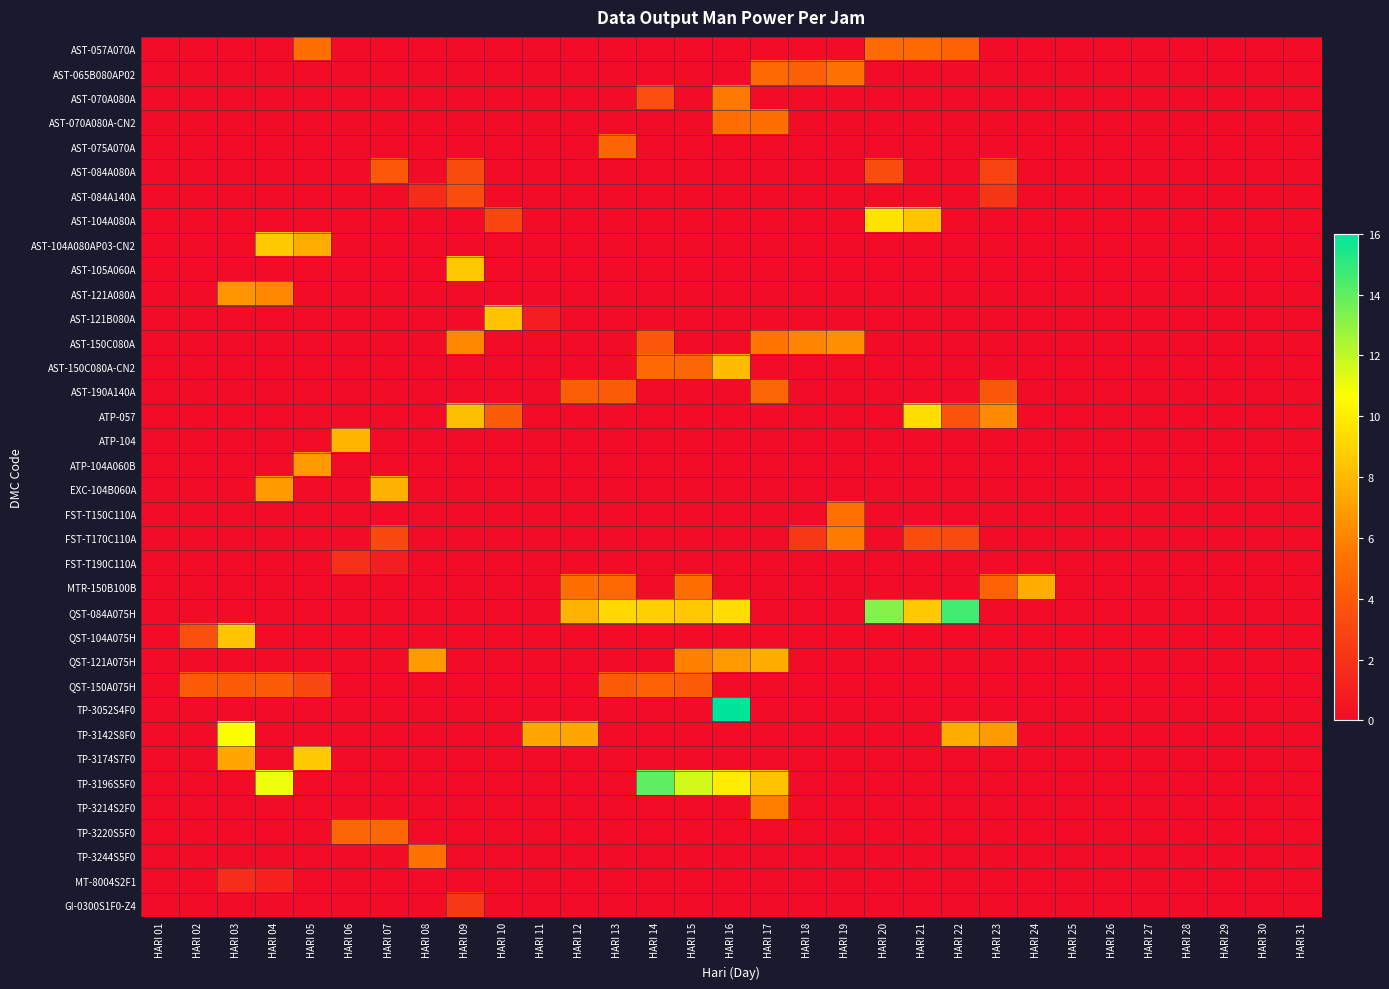

Reading left to right, what are all the values shown in this chart?

AST-057A070A: HARI 01=0.0	HARI 02=0.0	HARI 03=0.0	HARI 04=0.0	HARI 05=5.1	HARI 06=0.0	HARI 07=0.0	HARI 08=0.0	HARI 09=0.0	HARI 10=0.0	HARI 11=0.0	HARI 12=0.0	HARI 13=0.0	HARI 14=0.0	HARI 15=0.0	HARI 16=0.0	HARI 17=0.0	HARI 18=0.0	HARI 19=0.0	HARI 20=4.9	HARI 21=4.8	HARI 22=4.5	HARI 23=0.0	HARI 24=0.0	HARI 25=0.0	HARI 26=0.0	HARI 27=0.0	HARI 28=0.0	HARI 29=0.0	HARI 30=0.0	HARI 31=0.0
AST-065B080AP02: HARI 01=0.0	HARI 02=0.0	HARI 03=0.0	HARI 04=0.0	HARI 05=0.0	HARI 06=0.0	HARI 07=0.0	HARI 08=0.0	HARI 09=0.0	HARI 10=0.0	HARI 11=0.0	HARI 12=0.0	HARI 13=0.0	HARI 14=0.0	HARI 15=0.0	HARI 16=0.0	HARI 17=4.8	HARI 18=4.4	HARI 19=5.2	HARI 20=0.0	HARI 21=0.0	HARI 22=0.0	HARI 23=0.0	HARI 24=0.0	HARI 25=0.0	HARI 26=0.0	HARI 27=0.0	HARI 28=0.0	HARI 29=0.0	HARI 30=0.0	HARI 31=0.0
AST-070A080A: HARI 01=0.0	HARI 02=0.0	HARI 03=0.0	HARI 04=0.0	HARI 05=0.0	HARI 06=0.0	HARI 07=0.0	HARI 08=0.0	HARI 09=0.0	HARI 10=0.0	HARI 11=0.0	HARI 12=0.0	HARI 13=0.0	HARI 14=3.5	HARI 15=0.0	HARI 16=5.6	HARI 17=0.0	HARI 18=0.0	HARI 19=0.0	HARI 20=0.0	HARI 21=0.0	HARI 22=0.0	HARI 23=0.0	HARI 24=0.0	HARI 25=0.0	HARI 26=0.0	HARI 27=0.0	HARI 28=0.0	HARI 29=0.0	HARI 30=0.0	HARI 31=0.0
AST-070A080A-CN2: HARI 01=0.0	HARI 02=0.0	HARI 03=0.0	HARI 04=0.0	HARI 05=0.0	HARI 06=0.0	HARI 07=0.0	HARI 08=0.0	HARI 09=0.0	HARI 10=0.0	HARI 11=0.0	HARI 12=0.0	HARI 13=0.0	HARI 14=0.0	HARI 15=0.0	HARI 16=5.0	HARI 17=5.1	HARI 18=0.0	HARI 19=0.0	HARI 20=0.0	HARI 21=0.0	HARI 22=0.0	HARI 23=0.0	HARI 24=0.0	HARI 25=0.0	HARI 26=0.0	HARI 27=0.0	HARI 28=0.0	HARI 29=0.0	HARI 30=0.0	HARI 31=0.0
AST-075A070A: HARI 01=0.0	HARI 02=0.0	HARI 03=0.0	HARI 04=0.0	HARI 05=0.0	HARI 06=0.0	HARI 07=0.0	HARI 08=0.0	HARI 09=0.0	HARI 10=0.0	HARI 11=0.0	HARI 12=0.0	HARI 13=4.6	HARI 14=0.0	HARI 15=0.0	HARI 16=0.0	HARI 17=0.0	HARI 18=0.0	HARI 19=0.0	HARI 20=0.0	HARI 21=0.0	HARI 22=0.0	HARI 23=0.0	HARI 24=0.0	HARI 25=0.0	HARI 26=0.0	HARI 27=0.0	HARI 28=0.0	HARI 29=0.0	HARI 30=0.0	HARI 31=0.0
AST-084A080A: HARI 01=0.0	HARI 02=0.0	HARI 03=0.0	HARI 04=0.0	HARI 05=0.0	HARI 06=0.0	HARI 07=4.0	HARI 08=0.0	HARI 09=3.3	HARI 10=0.0	HARI 11=0.0	HARI 12=0.0	HARI 13=0.0	HARI 14=0.0	HARI 15=0.0	HARI 16=0.0	HARI 17=0.0	HARI 18=0.0	HARI 19=0.0	HARI 20=3.4	HARI 21=0.0	HARI 22=0.0	HARI 23=2.9	HARI 24=0.0	HARI 25=0.0	HARI 26=0.0	HARI 27=0.0	HARI 28=0.0	HARI 29=0.0	HARI 30=0.0	HARI 31=0.0
AST-084A140A: HARI 01=0.0	HARI 02=0.0	HARI 03=0.0	HARI 04=0.0	HARI 05=0.0	HARI 06=0.0	HARI 07=0.0	HARI 08=1.6	HARI 09=3.4	HARI 10=0.0	HARI 11=0.0	HARI 12=0.0	HARI 13=0.0	HARI 14=0.0	HARI 15=0.0	HARI 16=0.0	HARI 17=0.0	HARI 18=0.0	HARI 19=0.0	HARI 20=0.0	HARI 21=0.0	HARI 22=0.0	HARI 23=2.2	HARI 24=0.0	HARI 25=0.0	HARI 26=0.0	HARI 27=0.0	HARI 28=0.0	HARI 29=0.0	HARI 30=0.0	HARI 31=0.0
AST-104A080A: HARI 01=0.0	HARI 02=0.0	HARI 03=0.0	HARI 04=0.0	HARI 05=0.0	HARI 06=0.0	HARI 07=0.0	HARI 08=0.0	HARI 09=0.0	HARI 10=3.0	HARI 11=0.0	HARI 12=0.0	HARI 13=0.0	HARI 14=0.0	HARI 15=0.0	HARI 16=0.0	HARI 17=0.0	HARI 18=0.0	HARI 19=0.0	HARI 20=9.6	HARI 21=8.4	HARI 22=0.0	HARI 23=0.0	HARI 24=0.0	HARI 25=0.0	HARI 26=0.0	HARI 27=0.0	HARI 28=0.0	HARI 29=0.0	HARI 30=0.0	HARI 31=0.0
AST-104A080AP03-CN2: HARI 01=0.0	HARI 02=0.0	HARI 03=0.0	HARI 04=8.7	HARI 05=7.5	HARI 06=0.0	HARI 07=0.0	HARI 08=0.0	HARI 09=0.0	HARI 10=0.0	HARI 11=0.0	HARI 12=0.0	HARI 13=0.0	HARI 14=0.0	HARI 15=0.0	HARI 16=0.0	HARI 17=0.0	HARI 18=0.0	HARI 19=0.0	HARI 20=0.0	HARI 21=0.0	HARI 22=0.0	HARI 23=0.0	HARI 24=0.0	HARI 25=0.0	HARI 26=0.0	HARI 27=0.0	HARI 28=0.0	HARI 29=0.0	HARI 30=0.0	HARI 31=0.0
AST-105A060A: HARI 01=0.0	HARI 02=0.0	HARI 03=0.0	HARI 04=0.0	HARI 05=0.0	HARI 06=0.0	HARI 07=0.0	HARI 08=0.0	HARI 09=8.6	HARI 10=0.0	HARI 11=0.0	HARI 12=0.0	HARI 13=0.0	HARI 14=0.0	HARI 15=0.0	HARI 16=0.0	HARI 17=0.0	HARI 18=0.0	HARI 19=0.0	HARI 20=0.0	HARI 21=0.0	HARI 22=0.0	HARI 23=0.0	HARI 24=0.0	HARI 25=0.0	HARI 26=0.0	HARI 27=0.0	HARI 28=0.0	HARI 29=0.0	HARI 30=0.0	HARI 31=0.0
AST-121A080A: HARI 01=0.0	HARI 02=0.0	HARI 03=6.7	HARI 04=6.1	HARI 05=0.0	HARI 06=0.0	HARI 07=0.0	HARI 08=0.0	HARI 09=0.0	HARI 10=0.0	HARI 11=0.0	HARI 12=0.0	HARI 13=0.0	HARI 14=0.0	HARI 15=0.0	HARI 16=0.0	HARI 17=0.0	HARI 18=0.0	HARI 19=0.0	HARI 20=0.0	HARI 21=0.0	HARI 22=0.0	HARI 23=0.0	HARI 24=0.0	HARI 25=0.0	HARI 26=0.0	HARI 27=0.0	HARI 28=0.0	HARI 29=0.0	HARI 30=0.0	HARI 31=0.0
AST-121B080A: HARI 01=0.0	HARI 02=0.0	HARI 03=0.0	HARI 04=0.0	HARI 05=0.0	HARI 06=0.0	HARI 07=0.0	HARI 08=0.0	HARI 09=0.0	HARI 10=8.4	HARI 11=0.9	HARI 12=0.0	HARI 13=0.0	HARI 14=0.0	HARI 15=0.0	HARI 16=0.0	HARI 17=0.0	HARI 18=0.0	HARI 19=0.0	HARI 20=0.0	HARI 21=0.0	HARI 22=0.0	HARI 23=0.0	HARI 24=0.0	HARI 25=0.0	HARI 26=0.0	HARI 27=0.0	HARI 28=0.0	HARI 29=0.0	HARI 30=0.0	HARI 31=0.0
AST-150C080A: HARI 01=0.0	HARI 02=0.0	HARI 03=0.0	HARI 04=0.0	HARI 05=0.0	HARI 06=0.0	HARI 07=0.0	HARI 08=0.0	HARI 09=6.1	HARI 10=0.0	HARI 11=0.0	HARI 12=0.0	HARI 13=0.0	HARI 14=3.9	HARI 15=0.0	HARI 16=0.0	HARI 17=5.4	HARI 18=6.0	HARI 19=6.4	HARI 20=0.0	HARI 21=0.0	HARI 22=0.0	HARI 23=0.0	HARI 24=0.0	HARI 25=0.0	HARI 26=0.0	HARI 27=0.0	HARI 28=0.0	HARI 29=0.0	HARI 30=0.0	HARI 31=0.0
AST-150C080A-CN2: HARI 01=0.0	HARI 02=0.0	HARI 03=0.0	HARI 04=0.0	HARI 05=0.0	HARI 06=0.0	HARI 07=0.0	HARI 08=0.0	HARI 09=0.0	HARI 10=0.0	HARI 11=0.0	HARI 12=0.0	HARI 13=0.0	HARI 14=4.8	HARI 15=4.7	HARI 16=8.1	HARI 17=0.0	HARI 18=0.0	HARI 19=0.0	HARI 20=0.0	HARI 21=0.0	HARI 22=0.0	HARI 23=0.0	HARI 24=0.0	HARI 25=0.0	HARI 26=0.0	HARI 27=0.0	HARI 28=0.0	HARI 29=0.0	HARI 30=0.0	HARI 31=0.0
AST-190A140A: HARI 01=0.0	HARI 02=0.0	HARI 03=0.0	HARI 04=0.0	HARI 05=0.0	HARI 06=0.0	HARI 07=0.0	HARI 08=0.0	HARI 09=0.0	HARI 10=0.0	HARI 11=0.0	HARI 12=4.3	HARI 13=4.2	HARI 14=0.0	HARI 15=0.0	HARI 16=0.0	HARI 17=4.7	HARI 18=0.0	HARI 19=0.0	HARI 20=0.0	HARI 21=0.0	HARI 22=0.0	HARI 23=3.9	HARI 24=0.0	HARI 25=0.0	HARI 26=0.0	HARI 27=0.0	HARI 28=0.0	HARI 29=0.0	HARI 30=0.0	HARI 31=0.0
ATP-057: HARI 01=0.0	HARI 02=0.0	HARI 03=0.0	HARI 04=0.0	HARI 05=0.0	HARI 06=0.0	HARI 07=0.0	HARI 08=0.0	HARI 09=8.2	HARI 10=4.1	HARI 11=0.0	HARI 12=0.0	HARI 13=0.0	HARI 14=0.0	HARI 15=0.0	HARI 16=0.0	HARI 17=0.0	HARI 18=0.0	HARI 19=0.0	HARI 20=0.0	HARI 21=9.4	HARI 22=3.7	HARI 23=6.2	HARI 24=0.0	HARI 25=0.0	HARI 26=0.0	HARI 27=0.0	HARI 28=0.0	HARI 29=0.0	HARI 30=0.0	HARI 31=0.0
ATP-104: HARI 01=0.0	HARI 02=0.0	HARI 03=0.0	HARI 04=0.0	HARI 05=0.0	HARI 06=7.9	HARI 07=0.0	HARI 08=0.0	HARI 09=0.0	HARI 10=0.0	HARI 11=0.0	HARI 12=0.0	HARI 13=0.0	HARI 14=0.0	HARI 15=0.0	HARI 16=0.0	HARI 17=0.0	HARI 18=0.0	HARI 19=0.0	HARI 20=0.0	HARI 21=0.0	HARI 22=0.0	HARI 23=0.0	HARI 24=0.0	HARI 25=0.0	HARI 26=0.0	HARI 27=0.0	HARI 28=0.0	HARI 29=0.0	HARI 30=0.0	HARI 31=0.0
ATP-104A060B: HARI 01=0.0	HARI 02=0.0	HARI 03=0.0	HARI 04=0.0	HARI 05=6.8	HARI 06=0.0	HARI 07=0.0	HARI 08=0.0	HARI 09=0.0	HARI 10=0.0	HARI 11=0.0	HARI 12=0.0	HARI 13=0.0	HARI 14=0.0	HARI 15=0.0	HARI 16=0.0	HARI 17=0.0	HARI 18=0.0	HARI 19=0.0	HARI 20=0.0	HARI 21=0.0	HARI 22=0.0	HARI 23=0.0	HARI 24=0.0	HARI 25=0.0	HARI 26=0.0	HARI 27=0.0	HARI 28=0.0	HARI 29=0.0	HARI 30=0.0	HARI 31=0.0
EXC-104B060A: HARI 01=0.0	HARI 02=0.0	HARI 03=0.0	HARI 04=6.8	HARI 05=0.0	HARI 06=0.0	HARI 07=7.7	HARI 08=0.0	HARI 09=0.0	HARI 10=0.0	HARI 11=0.0	HARI 12=0.0	HARI 13=0.0	HARI 14=0.0	HARI 15=0.0	HARI 16=0.0	HARI 17=0.0	HARI 18=0.0	HARI 19=0.0	HARI 20=0.0	HARI 21=0.0	HARI 22=0.0	HARI 23=0.0	HARI 24=0.0	HARI 25=0.0	HARI 26=0.0	HARI 27=0.0	HARI 28=0.0	HARI 29=0.0	HARI 30=0.0	HARI 31=0.0
FST-T150C110A: HARI 01=0.0	HARI 02=0.0	HARI 03=0.0	HARI 04=0.0	HARI 05=0.0	HARI 06=0.0	HARI 07=0.0	HARI 08=0.0	HARI 09=0.0	HARI 10=0.0	HARI 11=0.0	HARI 12=0.0	HARI 13=0.0	HARI 14=0.0	HARI 15=0.0	HARI 16=0.0	HARI 17=0.0	HARI 18=0.0	HARI 19=5.3	HARI 20=0.0	HARI 21=0.0	HARI 22=0.0	HARI 23=0.0	HARI 24=0.0	HARI 25=0.0	HARI 26=0.0	HARI 27=0.0	HARI 28=0.0	HARI 29=0.0	HARI 30=0.0	HARI 31=0.0
FST-T170C110A: HARI 01=0.0	HARI 02=0.0	HARI 03=0.0	HARI 04=0.0	HARI 05=0.0	HARI 06=0.0	HARI 07=3.2	HARI 08=0.0	HARI 09=0.0	HARI 10=0.0	HARI 11=0.0	HARI 12=0.0	HARI 13=0.0	HARI 14=0.0	HARI 15=0.0	HARI 16=0.0	HARI 17=0.0	HARI 18=2.3	HARI 19=5.7	HARI 20=0.0	HARI 21=3.4	HARI 22=3.3	HARI 23=0.0	HARI 24=0.0	HARI 25=0.0	HARI 26=0.0	HARI 27=0.0	HARI 28=0.0	HARI 29=0.0	HARI 30=0.0	HARI 31=0.0
FST-T190C110A: HARI 01=0.0	HARI 02=0.0	HARI 03=0.0	HARI 04=0.0	HARI 05=0.0	HARI 06=1.9	HARI 07=0.9	HARI 08=0.0	HARI 09=0.0	HARI 10=0.0	HARI 11=0.0	HARI 12=0.0	HARI 13=0.0	HARI 14=0.0	HARI 15=0.0	HARI 16=0.0	HARI 17=0.0	HARI 18=0.0	HARI 19=0.0	HARI 20=0.0	HARI 21=0.0	HARI 22=0.0	HARI 23=0.0	HARI 24=0.0	HARI 25=0.0	HARI 26=0.0	HARI 27=0.0	HARI 28=0.0	HARI 29=0.0	HARI 30=0.0	HARI 31=0.0
MTR-150B100B: HARI 01=0.0	HARI 02=0.0	HARI 03=0.0	HARI 04=0.0	HARI 05=0.0	HARI 06=0.0	HARI 07=0.0	HARI 08=0.0	HARI 09=0.0	HARI 10=0.0	HARI 11=0.0	HARI 12=5.1	HARI 13=4.8	HARI 14=0.0	HARI 15=5.1	HARI 16=0.0	HARI 17=0.0	HARI 18=0.0	HARI 19=0.0	HARI 20=0.0	HARI 21=0.0	HARI 22=0.0	HARI 23=4.5	HARI 24=7.5	HARI 25=0.0	HARI 26=0.0	HARI 27=0.0	HARI 28=0.0	HARI 29=0.0	HARI 30=0.0	HARI 31=0.0
QST-084A075H: HARI 01=0.0	HARI 02=0.0	HARI 03=0.0	HARI 04=0.0	HARI 05=0.0	HARI 06=0.0	HARI 07=0.0	HARI 08=0.0	HARI 09=0.0	HARI 10=0.0	HARI 11=0.0	HARI 12=7.8	HARI 13=9.2	HARI 14=8.9	HARI 15=8.6	HARI 16=9.4	HARI 17=0.0	HARI 18=0.0	HARI 19=0.0	HARI 20=13.2	HARI 21=8.7	HARI 22=14.6	HARI 23=0.0	HARI 24=0.0	HARI 25=0.0	HARI 26=0.0	HARI 27=0.0	HARI 28=0.0	HARI 29=0.0	HARI 30=0.0	HARI 31=0.0
QST-104A075H: HARI 01=0.0	HARI 02=3.5	HARI 03=8.4	HARI 04=0.0	HARI 05=0.0	HARI 06=0.0	HARI 07=0.0	HARI 08=0.0	HARI 09=0.0	HARI 10=0.0	HARI 11=0.0	HARI 12=0.0	HARI 13=0.0	HARI 14=0.0	HARI 15=0.0	HARI 16=0.0	HARI 17=0.0	HARI 18=0.0	HARI 19=0.0	HARI 20=0.0	HARI 21=0.0	HARI 22=0.0	HARI 23=0.0	HARI 24=0.0	HARI 25=0.0	HARI 26=0.0	HARI 27=0.0	HARI 28=0.0	HARI 29=0.0	HARI 30=0.0	HARI 31=0.0
QST-121A075H: HARI 01=0.0	HARI 02=0.0	HARI 03=0.0	HARI 04=0.0	HARI 05=0.0	HARI 06=0.0	HARI 07=0.0	HARI 08=6.9	HARI 09=0.0	HARI 10=0.0	HARI 11=0.0	HARI 12=0.0	HARI 13=0.0	HARI 14=0.0	HARI 15=5.9	HARI 16=6.8	HARI 17=7.6	HARI 18=0.0	HARI 19=0.0	HARI 20=0.0	HARI 21=0.0	HARI 22=0.0	HARI 23=0.0	HARI 24=0.0	HARI 25=0.0	HARI 26=0.0	HARI 27=0.0	HARI 28=0.0	HARI 29=0.0	HARI 30=0.0	HARI 31=0.0
QST-150A075H: HARI 01=0.0	HARI 02=4.2	HARI 03=4.2	HARI 04=4.1	HARI 05=3.2	HARI 06=0.0	HARI 07=0.0	HARI 08=0.0	HARI 09=0.0	HARI 10=0.0	HARI 11=0.0	HARI 12=0.0	HARI 13=4.1	HARI 14=4.5	HARI 15=4.2	HARI 16=0.0	HARI 17=0.0	HARI 18=0.0	HARI 19=0.0	HARI 20=0.0	HARI 21=0.0	HARI 22=0.0	HARI 23=0.0	HARI 24=0.0	HARI 25=0.0	HARI 26=0.0	HARI 27=0.0	HARI 28=0.0	HARI 29=0.0	HARI 30=0.0	HARI 31=0.0
TP-3052S4F0: HARI 01=0.0	HARI 02=0.0	HARI 03=0.0	HARI 04=0.0	HARI 05=0.0	HARI 06=0.0	HARI 07=0.0	HARI 08=0.0	HARI 09=0.0	HARI 10=0.0	HARI 11=0.0	HARI 12=0.0	HARI 13=0.0	HARI 14=0.0	HARI 15=0.0	HARI 16=16.0	HARI 17=0.0	HARI 18=0.0	HARI 19=0.0	HARI 20=0.0	HARI 21=0.0	HARI 22=0.0	HARI 23=0.0	HARI 24=0.0	HARI 25=0.0	HARI 26=0.0	HARI 27=0.0	HARI 28=0.0	HARI 29=0.0	HARI 30=0.0	HARI 31=0.0
TP-3142S8F0: HARI 01=0.0	HARI 02=0.0	HARI 03=10.7	HARI 04=0.0	HARI 05=0.0	HARI 06=0.0	HARI 07=0.0	HARI 08=0.0	HARI 09=0.0	HARI 10=0.0	HARI 11=7.3	HARI 12=7.3	HARI 13=0.0	HARI 14=0.0	HARI 15=0.0	HARI 16=0.0	HARI 17=0.0	HARI 18=0.0	HARI 19=0.0	HARI 20=0.0	HARI 21=0.0	HARI 22=7.5	HARI 23=6.9	HARI 24=0.0	HARI 25=0.0	HARI 26=0.0	HARI 27=0.0	HARI 28=0.0	HARI 29=0.0	HARI 30=0.0	HARI 31=0.0
TP-3174S7F0: HARI 01=0.0	HARI 02=0.0	HARI 03=7.3	HARI 04=0.0	HARI 05=8.7	HARI 06=0.0	HARI 07=0.0	HARI 08=0.0	HARI 09=0.0	HARI 10=0.0	HARI 11=0.0	HARI 12=0.0	HARI 13=0.0	HARI 14=0.0	HARI 15=0.0	HARI 16=0.0	HARI 17=0.0	HARI 18=0.0	HARI 19=0.0	HARI 20=0.0	HARI 21=0.0	HARI 22=0.0	HARI 23=0.0	HARI 24=0.0	HARI 25=0.0	HARI 26=0.0	HARI 27=0.0	HARI 28=0.0	HARI 29=0.0	HARI 30=0.0	HARI 31=0.0
TP-3196S5F0: HARI 01=0.0	HARI 02=0.0	HARI 03=0.0	HARI 04=11.0	HARI 05=0.0	HARI 06=0.0	HARI 07=0.0	HARI 08=0.0	HARI 09=0.0	HARI 10=0.0	HARI 11=0.0	HARI 12=0.0	HARI 13=0.0	HARI 14=14.0	HARI 15=11.6	HARI 16=10.0	HARI 17=8.4	HARI 18=0.0	HARI 19=0.0	HARI 20=0.0	HARI 21=0.0	HARI 22=0.0	HARI 23=0.0	HARI 24=0.0	HARI 25=0.0	HARI 26=0.0	HARI 27=0.0	HARI 28=0.0	HARI 29=0.0	HARI 30=0.0	HARI 31=0.0
TP-3214S2F0: HARI 01=0.0	HARI 02=0.0	HARI 03=0.0	HARI 04=0.0	HARI 05=0.0	HARI 06=0.0	HARI 07=0.0	HARI 08=0.0	HARI 09=0.0	HARI 10=0.0	HARI 11=0.0	HARI 12=0.0	HARI 13=0.0	HARI 14=0.0	HARI 15=0.0	HARI 16=0.0	HARI 17=5.8	HARI 18=0.0	HARI 19=0.0	HARI 20=0.0	HARI 21=0.0	HARI 22=0.0	HARI 23=0.0	HARI 24=0.0	HARI 25=0.0	HARI 26=0.0	HARI 27=0.0	HARI 28=0.0	HARI 29=0.0	HARI 30=0.0	HARI 31=0.0
TP-3220S5F0: HARI 01=0.0	HARI 02=0.0	HARI 03=0.0	HARI 04=0.0	HARI 05=0.0	HARI 06=4.7	HARI 07=4.7	HARI 08=0.0	HARI 09=0.0	HARI 10=0.0	HARI 11=0.0	HARI 12=0.0	HARI 13=0.0	HARI 14=0.0	HARI 15=0.0	HARI 16=0.0	HARI 17=0.0	HARI 18=0.0	HARI 19=0.0	HARI 20=0.0	HARI 21=0.0	HARI 22=0.0	HARI 23=0.0	HARI 24=0.0	HARI 25=0.0	HARI 26=0.0	HARI 27=0.0	HARI 28=0.0	HARI 29=0.0	HARI 30=0.0	HARI 31=0.0
TP-3244S5F0: HARI 01=0.0	HARI 02=0.0	HARI 03=0.0	HARI 04=0.0	HARI 05=0.0	HARI 06=0.0	HARI 07=0.0	HARI 08=5.2	HARI 09=0.0	HARI 10=0.0	HARI 11=0.0	HARI 12=0.0	HARI 13=0.0	HARI 14=0.0	HARI 15=0.0	HARI 16=0.0	HARI 17=0.0	HARI 18=0.0	HARI 19=0.0	HARI 20=0.0	HARI 21=0.0	HARI 22=0.0	HARI 23=0.0	HARI 24=0.0	HARI 25=0.0	HARI 26=0.0	HARI 27=0.0	HARI 28=0.0	HARI 29=0.0	HARI 30=0.0	HARI 31=0.0
MT-8004S2F1: HARI 01=0.0	HARI 02=0.0	HARI 03=1.7	HARI 04=1.1	HARI 05=0.0	HARI 06=0.0	HARI 07=0.0	HARI 08=0.0	HARI 09=0.0	HARI 10=0.0	HARI 11=0.0	HARI 12=0.0	HARI 13=0.0	HARI 14=0.0	HARI 15=0.0	HARI 16=0.0	HARI 17=0.0	HARI 18=0.0	HARI 19=0.0	HARI 20=0.0	HARI 21=0.0	HARI 22=0.0	HARI 23=0.0	HARI 24=0.0	HARI 25=0.0	HARI 26=0.0	HARI 27=0.0	HARI 28=0.0	HARI 29=0.0	HARI 30=0.0	HARI 31=0.0
GI-0300S1F0-Z4: HARI 01=0.0	HARI 02=0.0	HARI 03=0.0	HARI 04=0.0	HARI 05=0.0	HARI 06=0.0	HARI 07=0.0	HARI 08=0.0	HARI 09=2.3	HARI 10=0.0	HARI 11=0.0	HARI 12=0.0	HARI 13=0.0	HARI 14=0.0	HARI 15=0.0	HARI 16=0.0	HARI 17=0.0	HARI 18=0.0	HARI 19=0.0	HARI 20=0.0	HARI 21=0.0	HARI 22=0.0	HARI 23=0.0	HARI 24=0.0	HARI 25=0.0	HARI 26=0.0	HARI 27=0.0	HARI 28=0.0	HARI 29=0.0	HARI 30=0.0	HARI 31=0.0